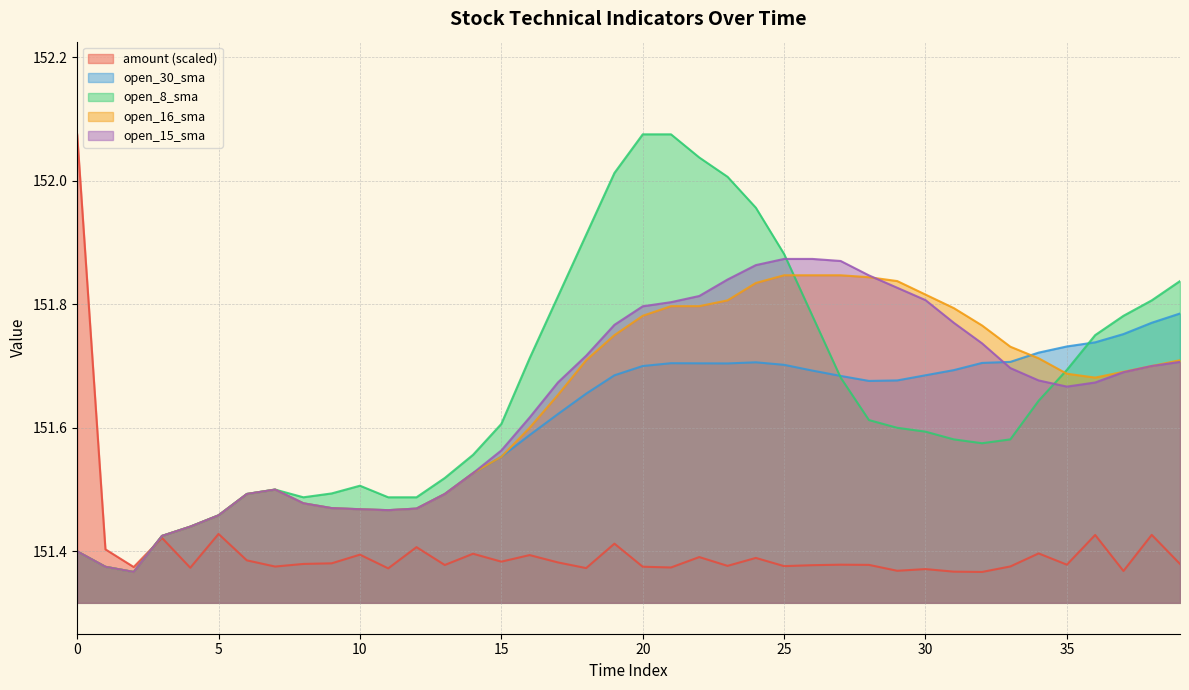

What is the difference between the open_30_sma values at 39 and 17?

0.2